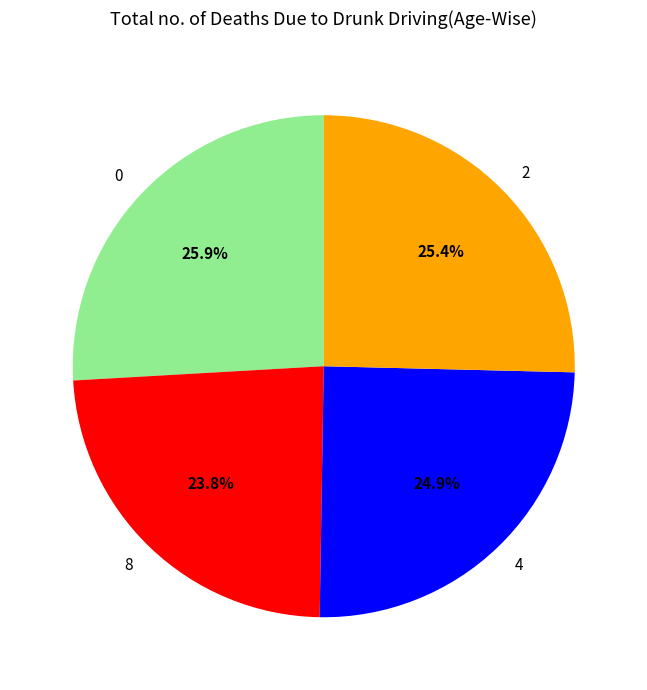

Approximately how many times larger is the value at 4 compared to 8?

1.0